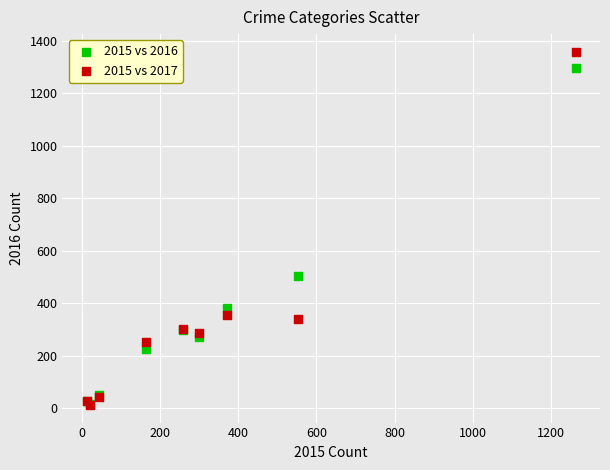

In the 2015 vs 2016 series, what Y value is closest to 655?

505